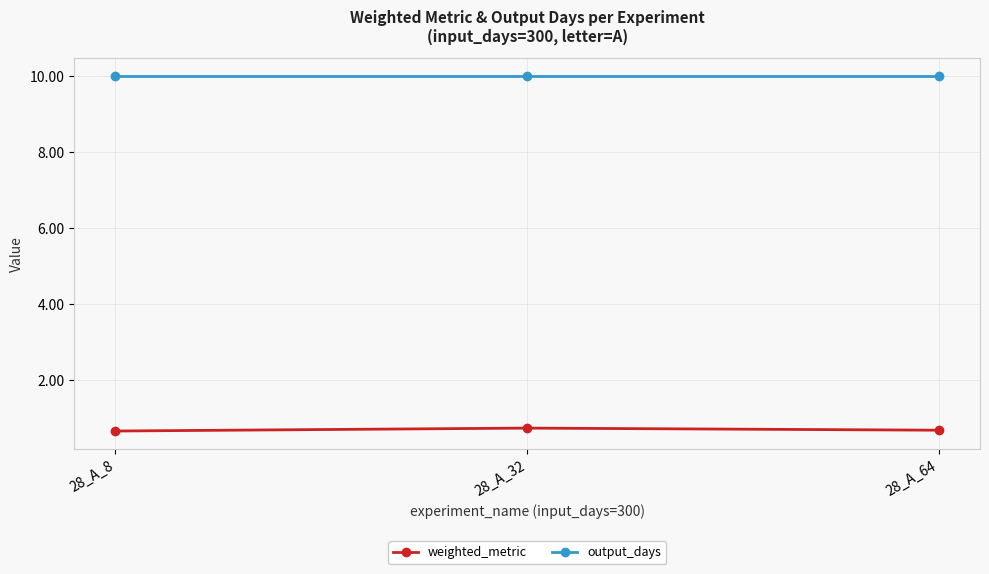

What are all the series names shown in the legend?

weighted_metric, output_days